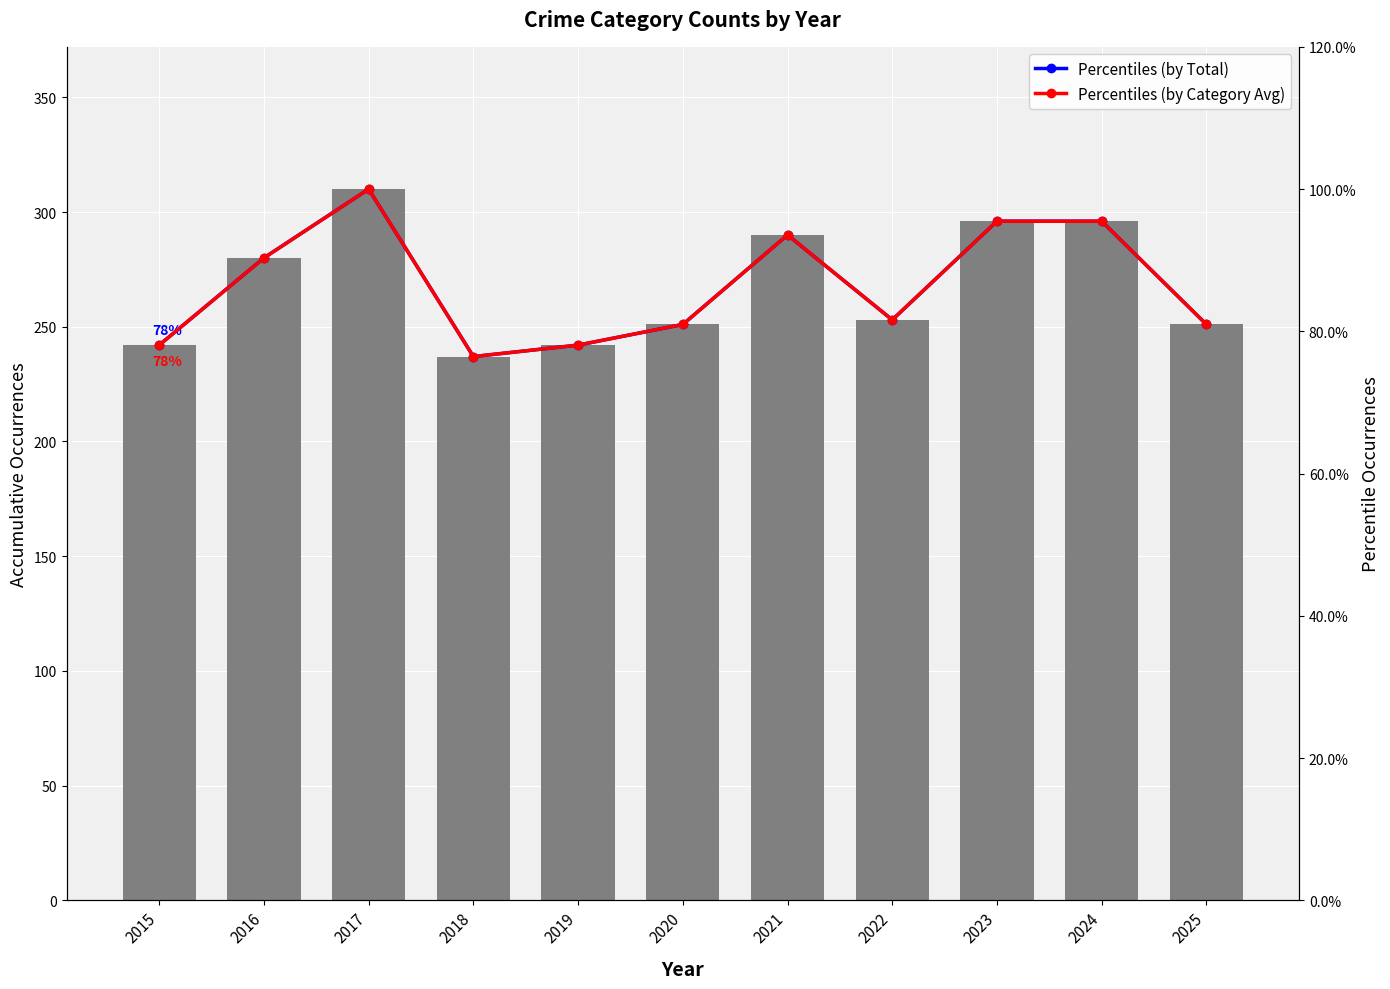

Rank the categories by Total value from lowest to highest.

2018, 2015, 2019, 2020, 2025, 2022, 2016, 2021, 2023, 2024, 2017